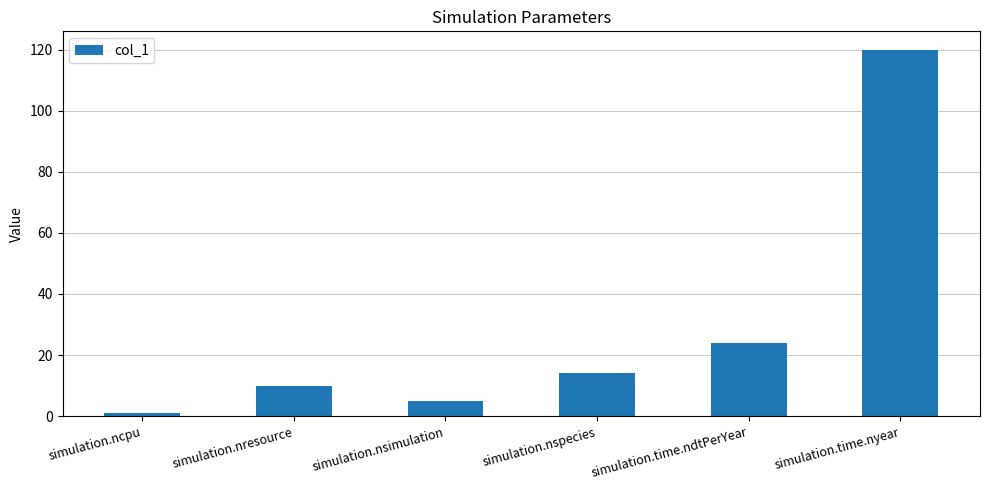

Reading left to right, transcribe all the data shown in this chart.

simulation.ncpu=1	simulation.nresource=10	simulation.nsimulation=5	simulation.nspecies=14	simulation.time.ndtPerYear=24	simulation.time.nyear=120